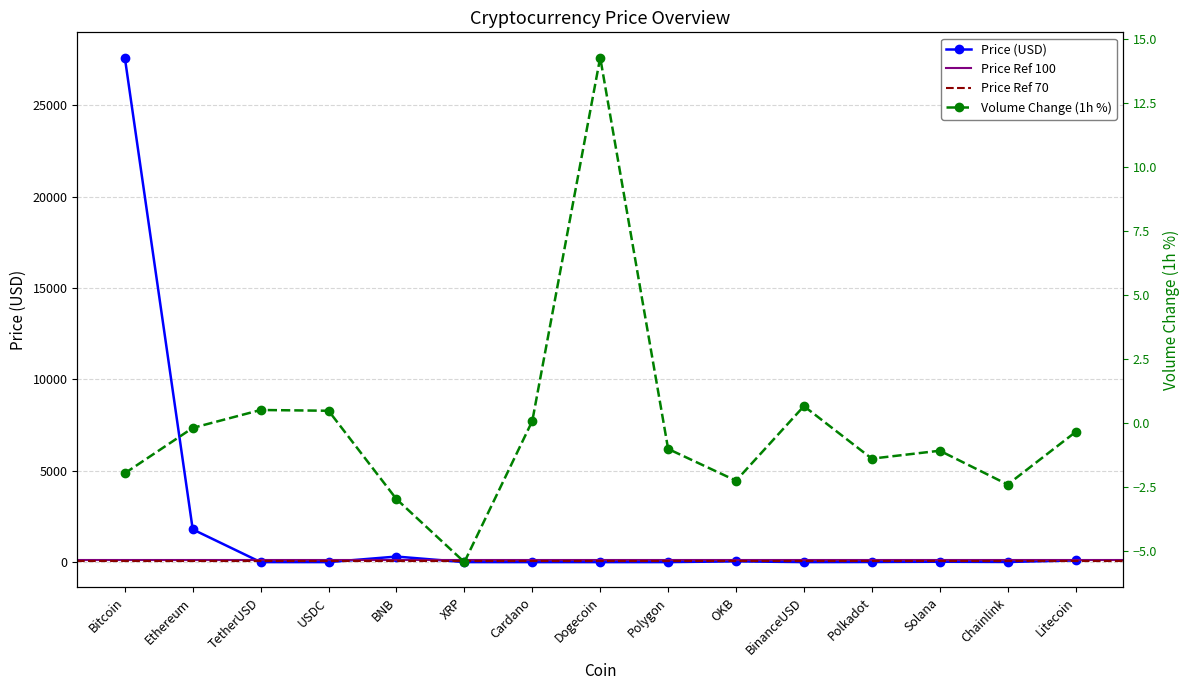

Which category has the highest value in the Price (USD) series?

Bitcoin